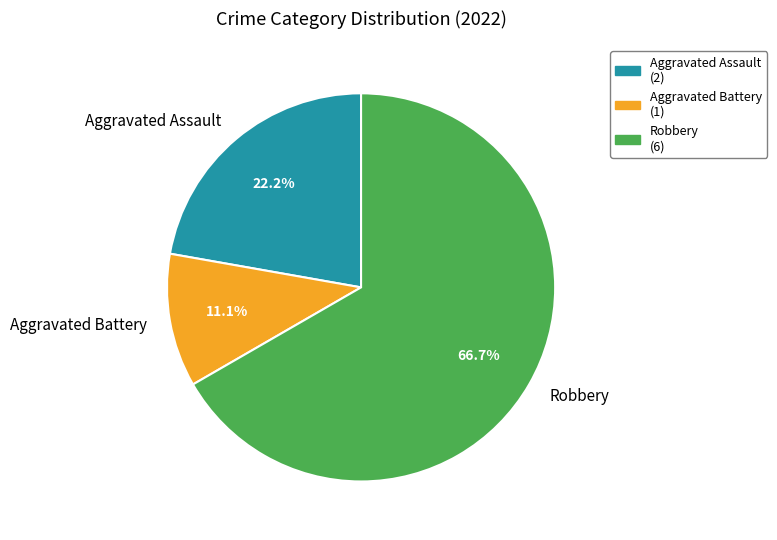

Is it true that Aggravated Assault is 28% of the pie?

False